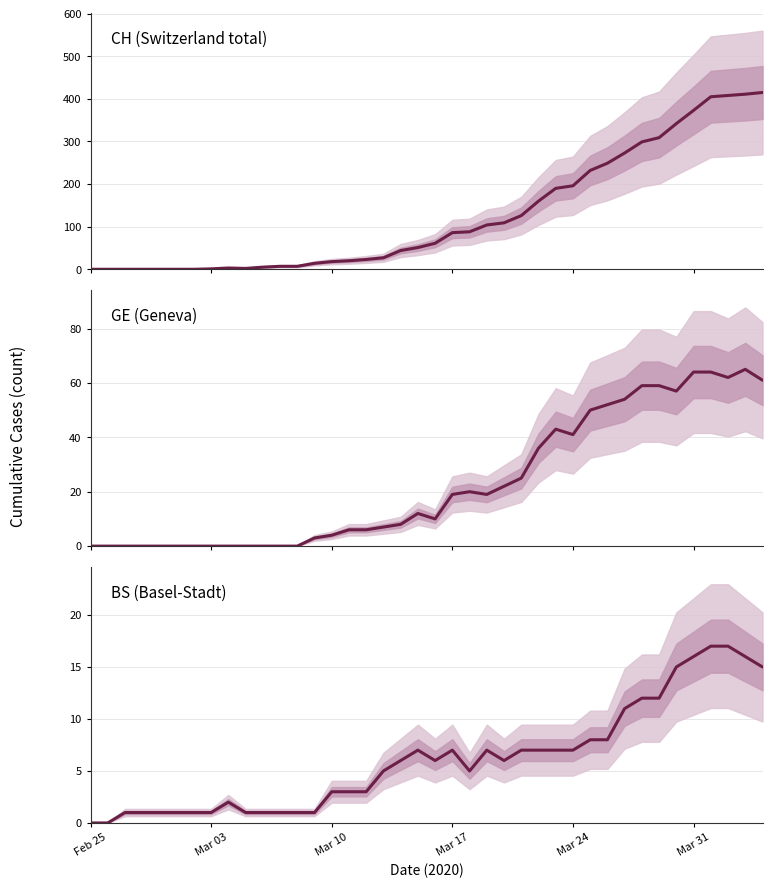

At Mar 03, list the series in order from largest to smallest.

CH (Switzerland total), BS (Basel-Stadt), GE (Geneva)